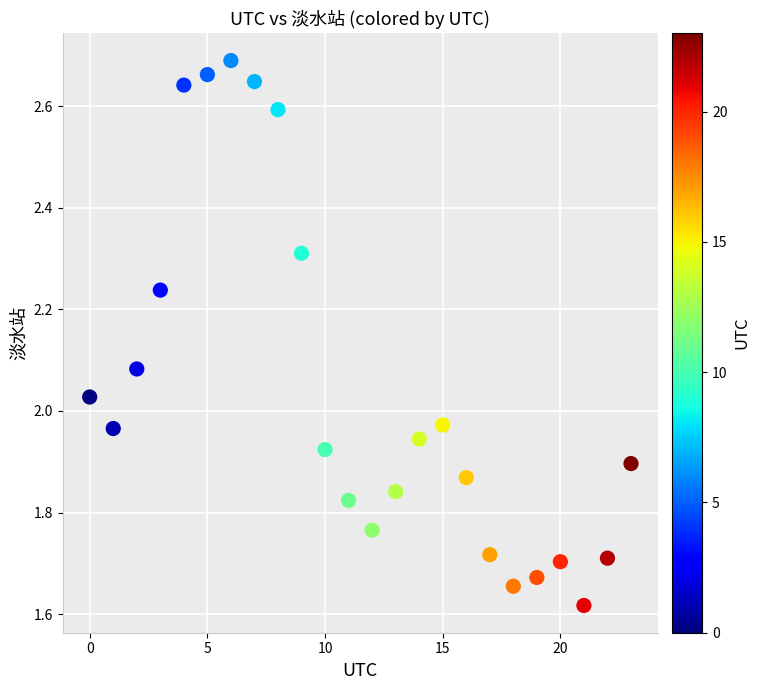

What is the range of Y values (max minus min)?

1.1